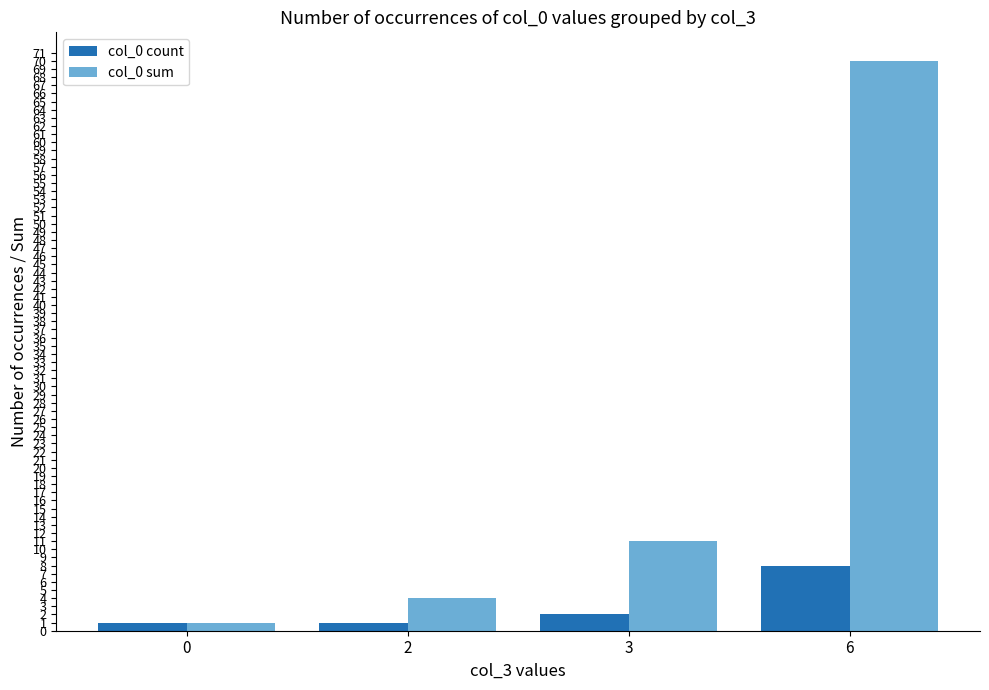

What is the difference between the second highest and minimum values in the col_0 sum series?

10